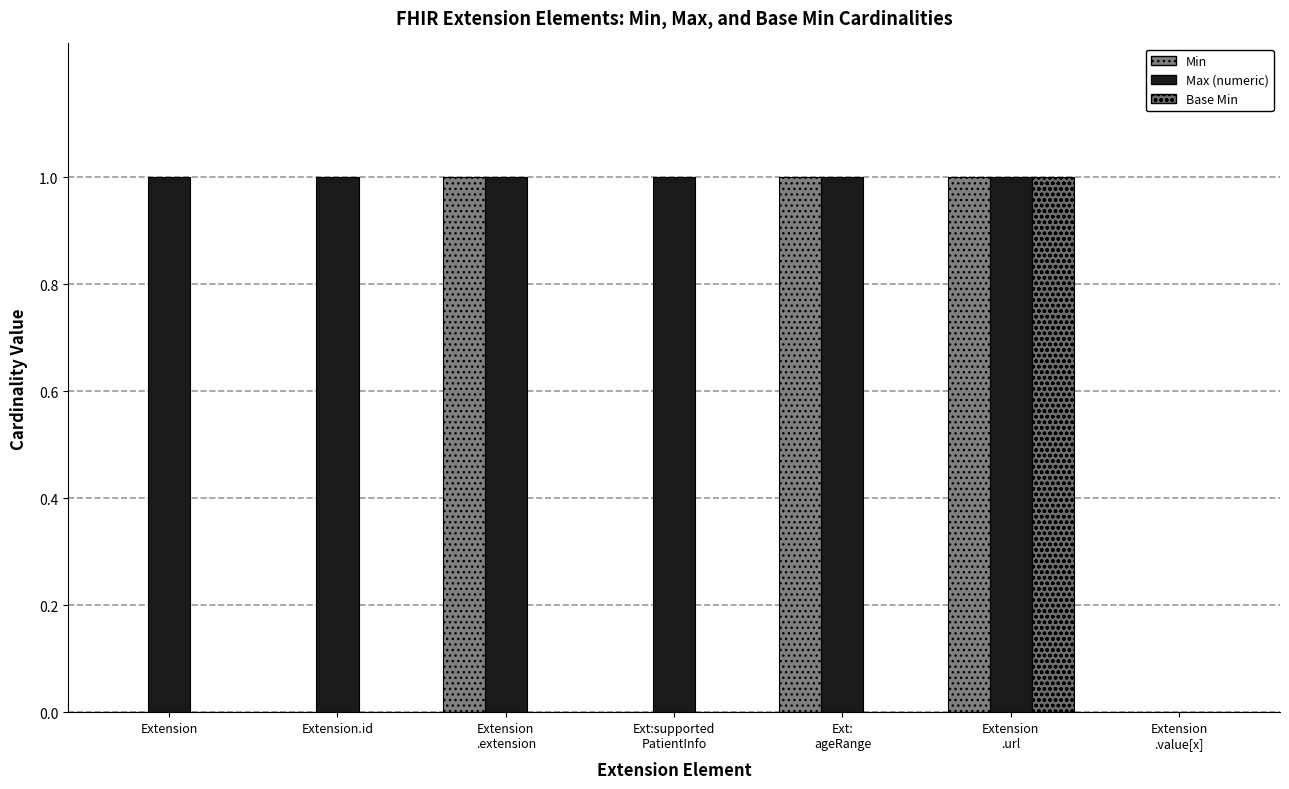

Count the number of data series in this chart.

3